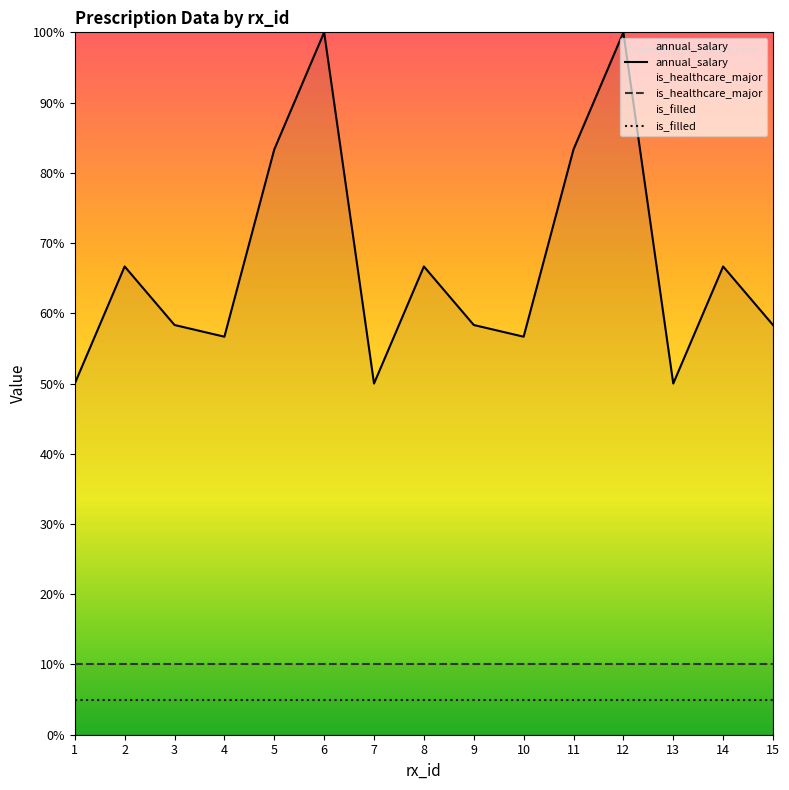

Rank the series at 11 from highest to lowest value.

annual_salary, is_healthcare_major, is_filled